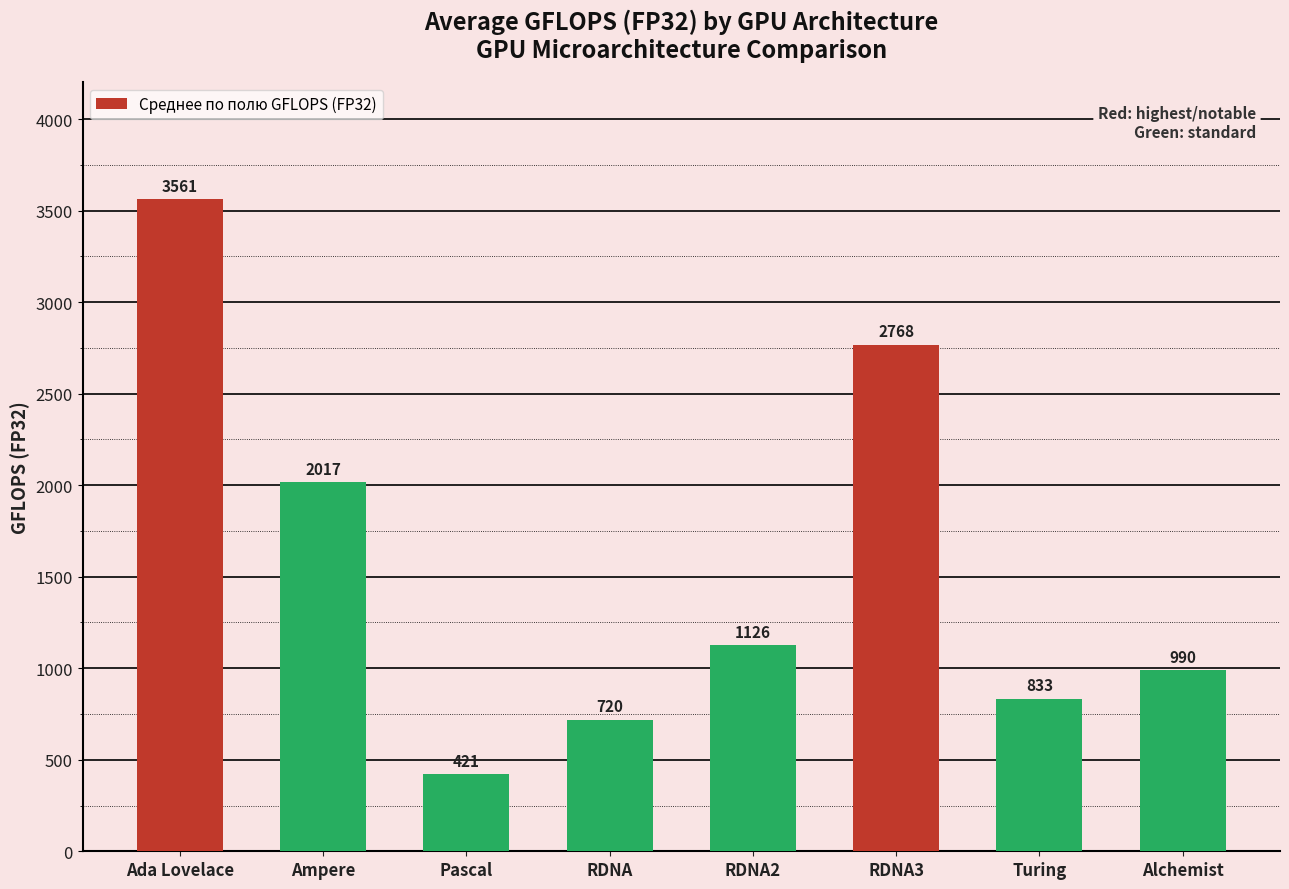

Which has a higher value, Ampere or RDNA2?

Ampere